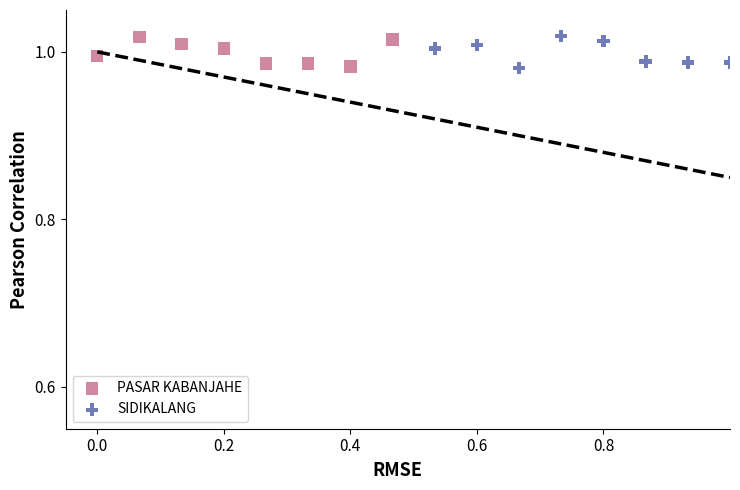

What are all the series names shown in the legend?

SIDIKALANG, PASAR KABANJAHE